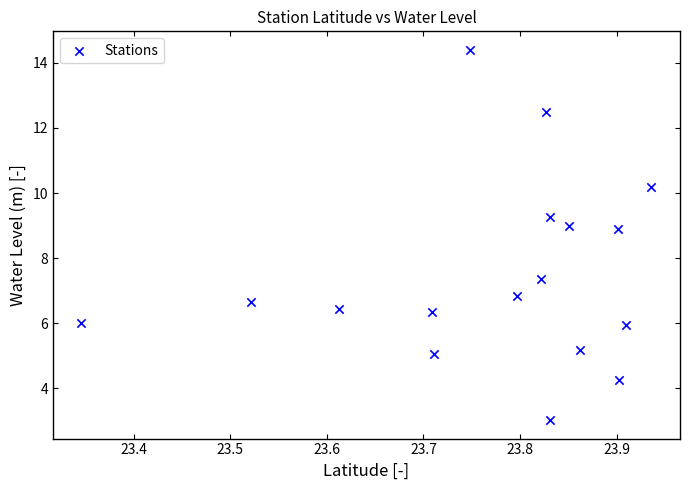

What is the range of Y values (max minus min)?

11.4